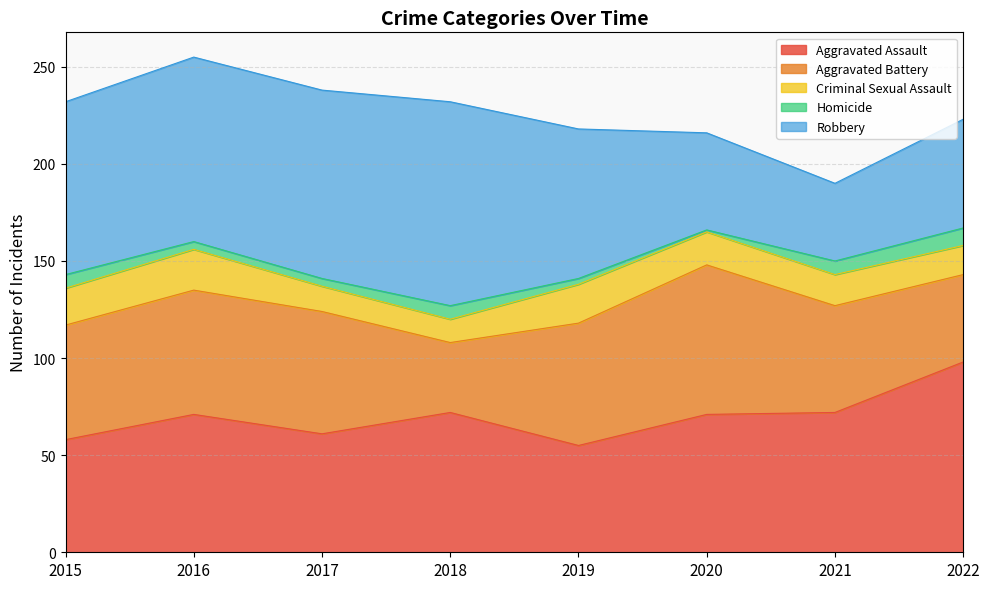

Which has a higher value, 2018 or 2019?

2018